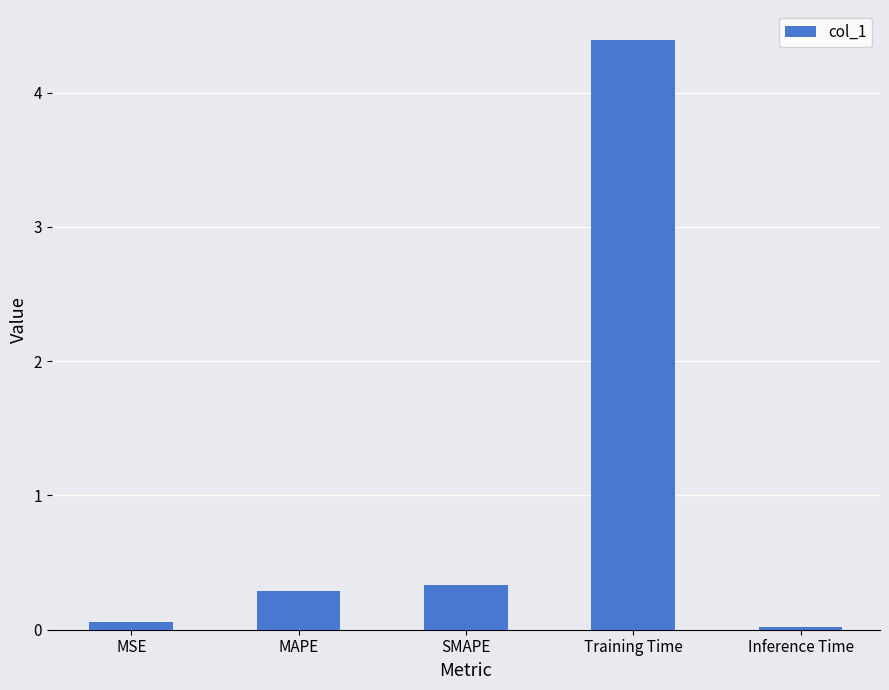

Are the bars grouped side by side (vs. stacked)?

No